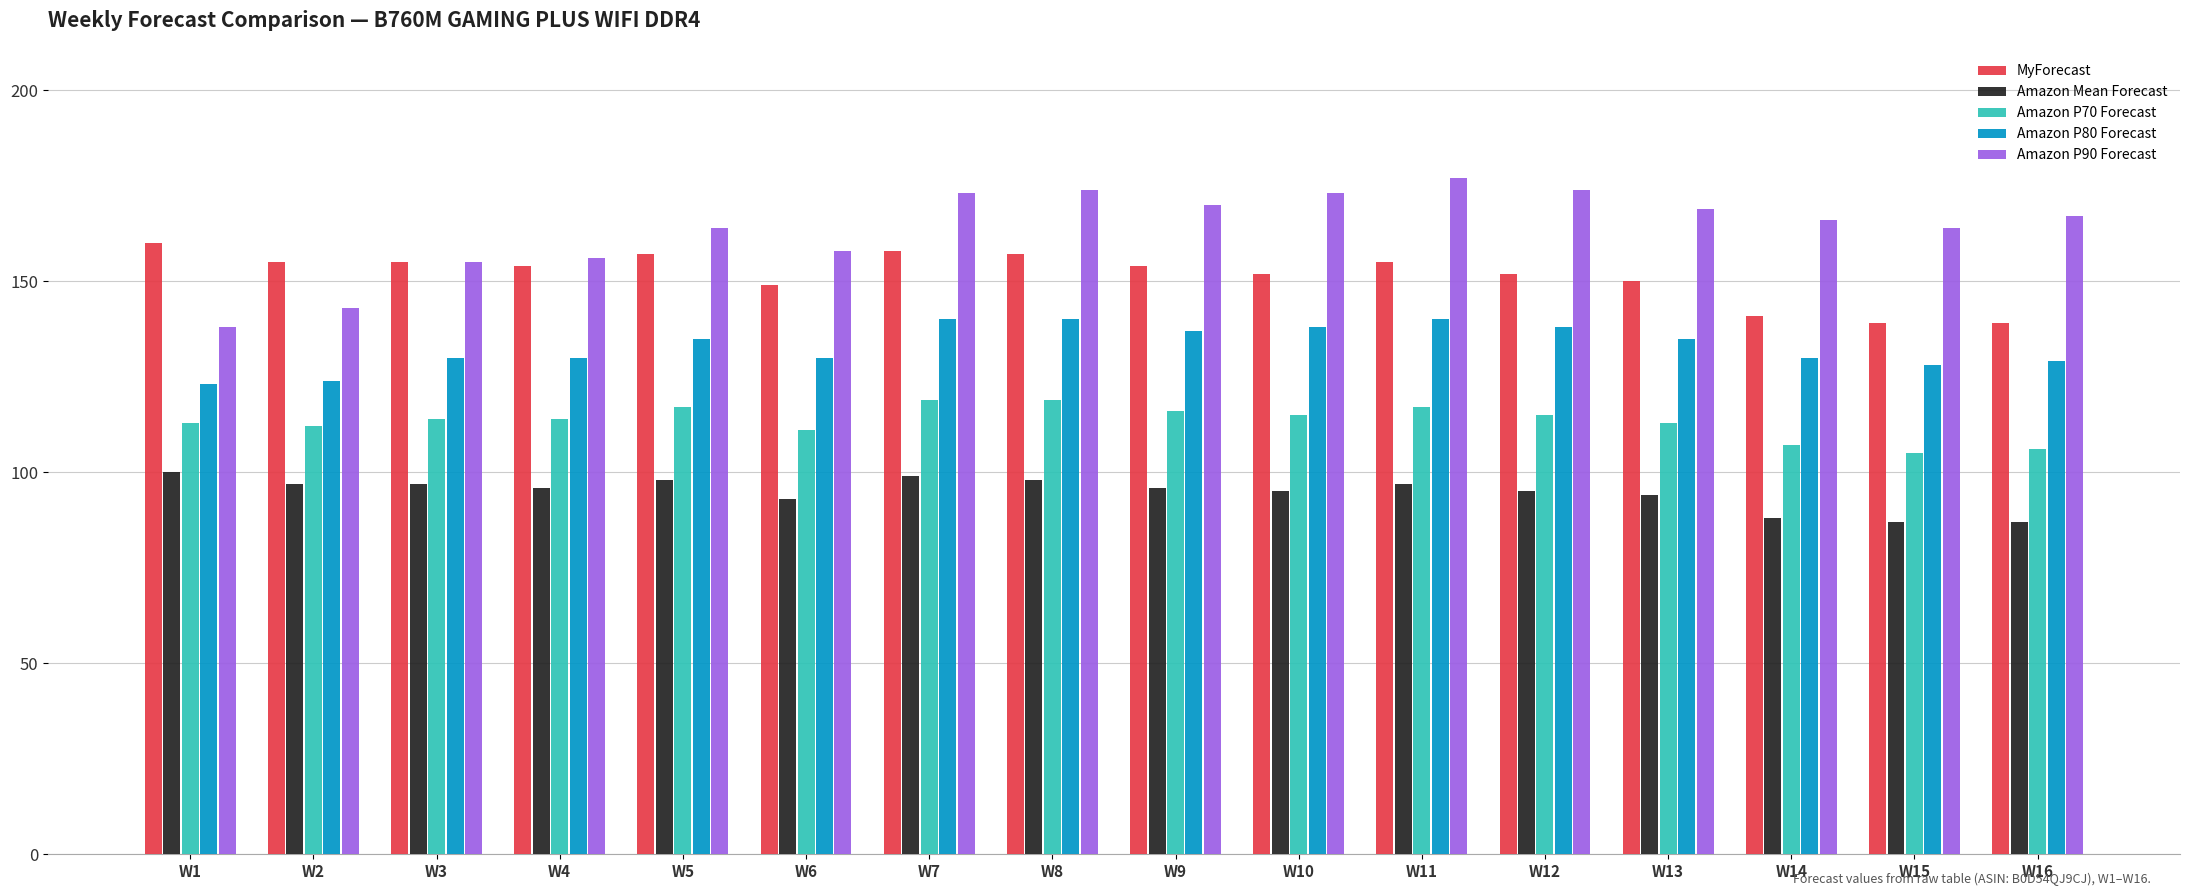

How many series are shown in this chart?

5